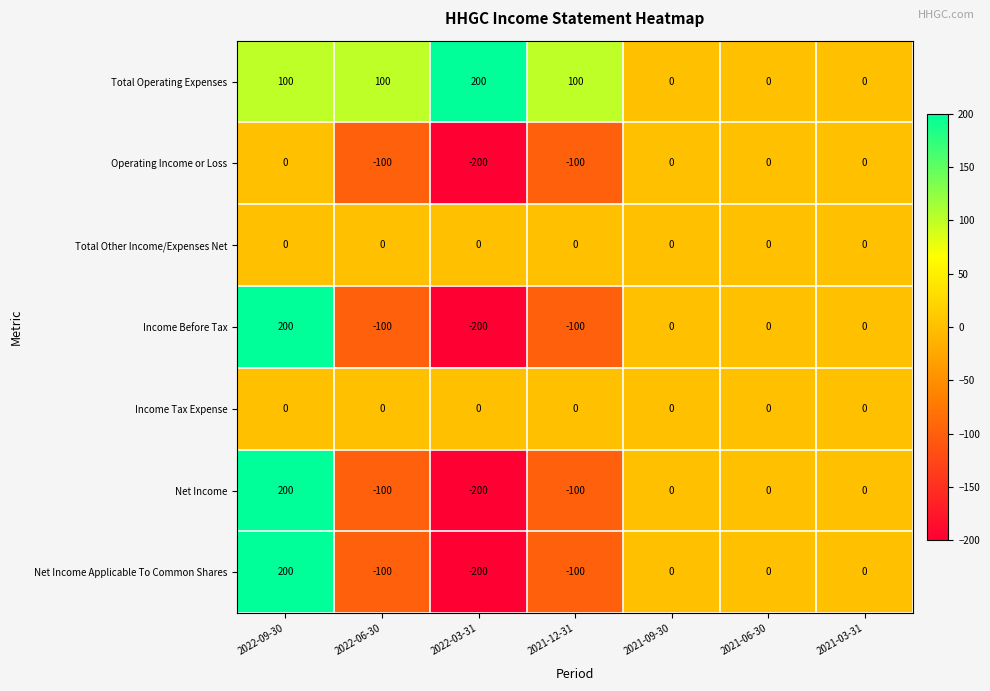

How many data points does each series have?

7